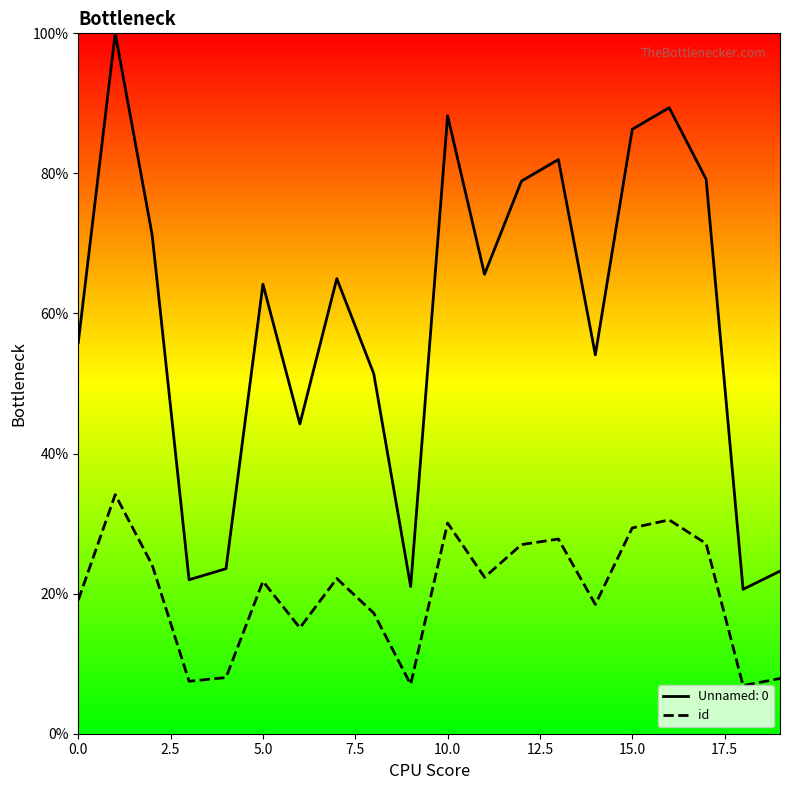

True or false: id has a value of 19.1 at 0.0.

True